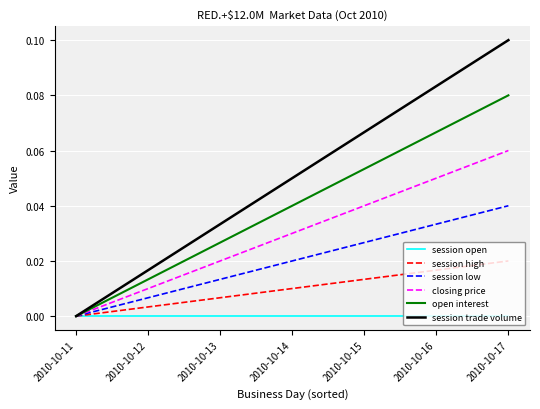

List the labels in order of open interest value, largest first.

2010-10-17, 2010-10-16, 2010-10-15, 2010-10-14, 2010-10-13, 2010-10-12, 2010-10-11